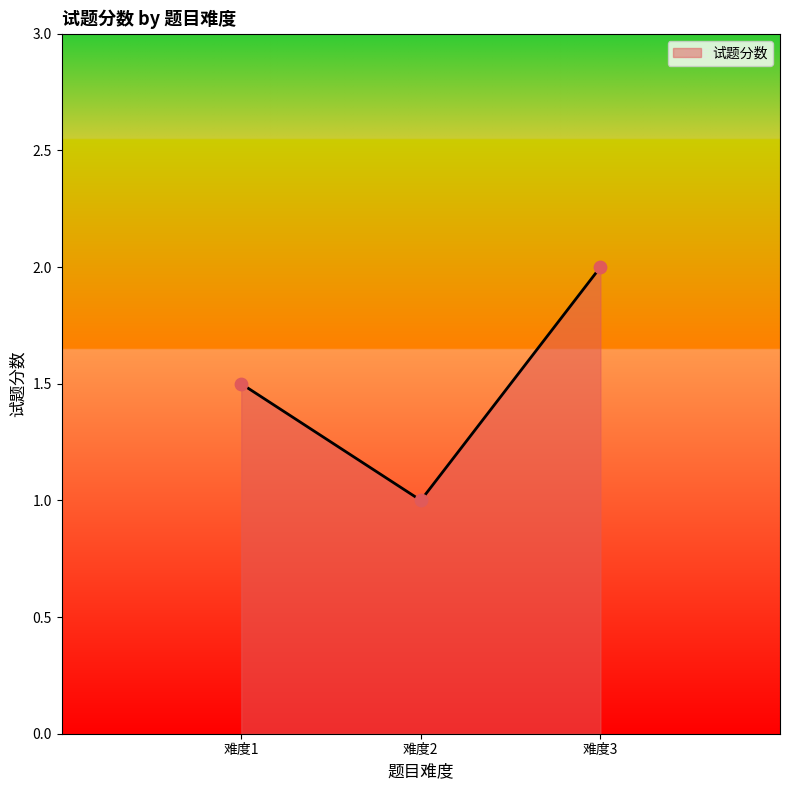

Which has a higher value, 难度1 or 难度3?

难度3